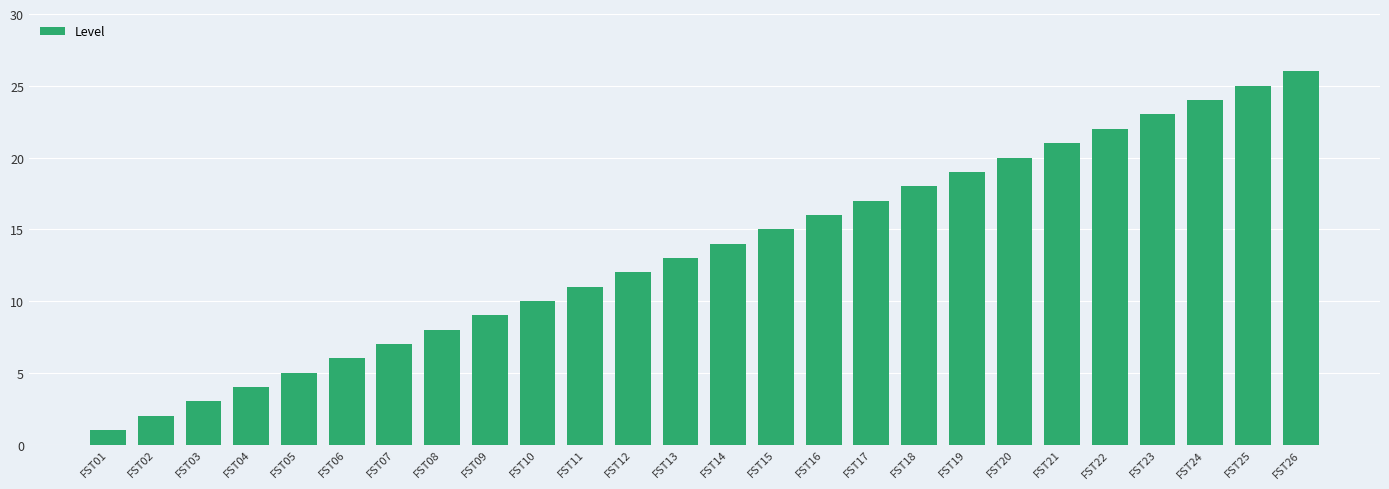

The chart shows a value of 9 at FST09. True or false?

True